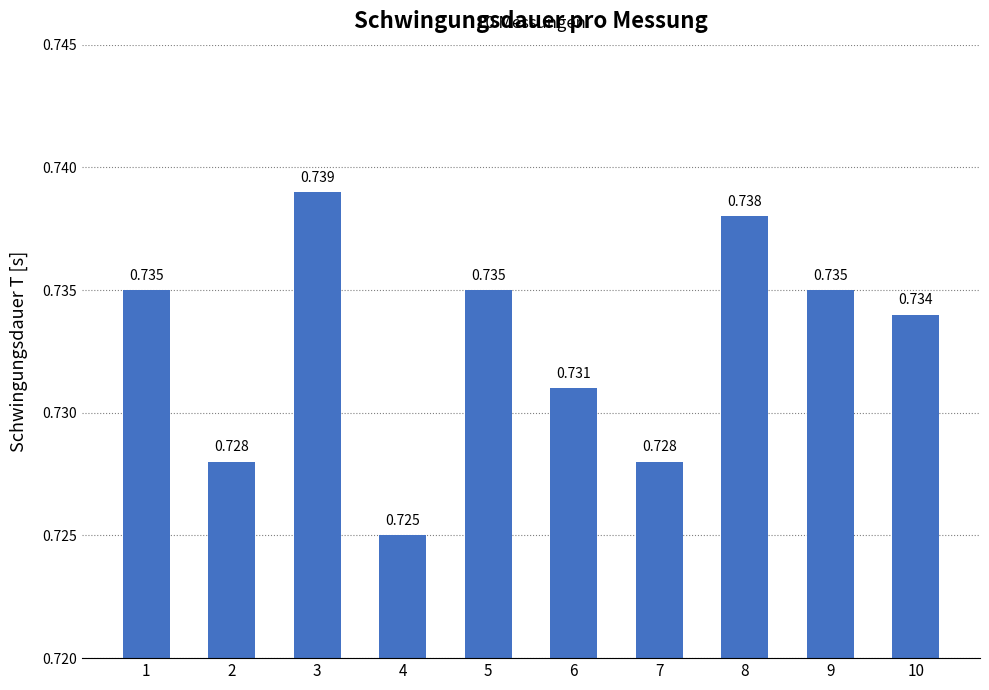

Read the value at 5.

0.7